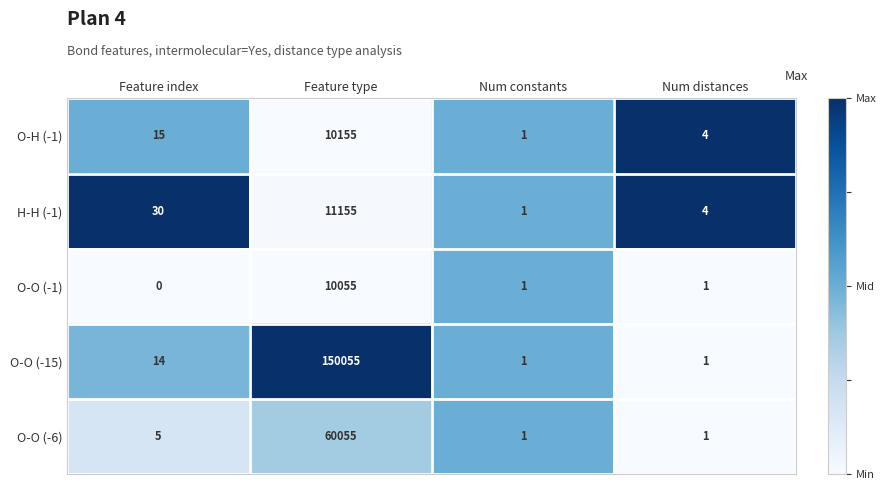

Rank the series by their maximum value, from lowest to highest.

O-O (-1), O-H (-1), H-H (-1), O-O (-6), O-O (-15)